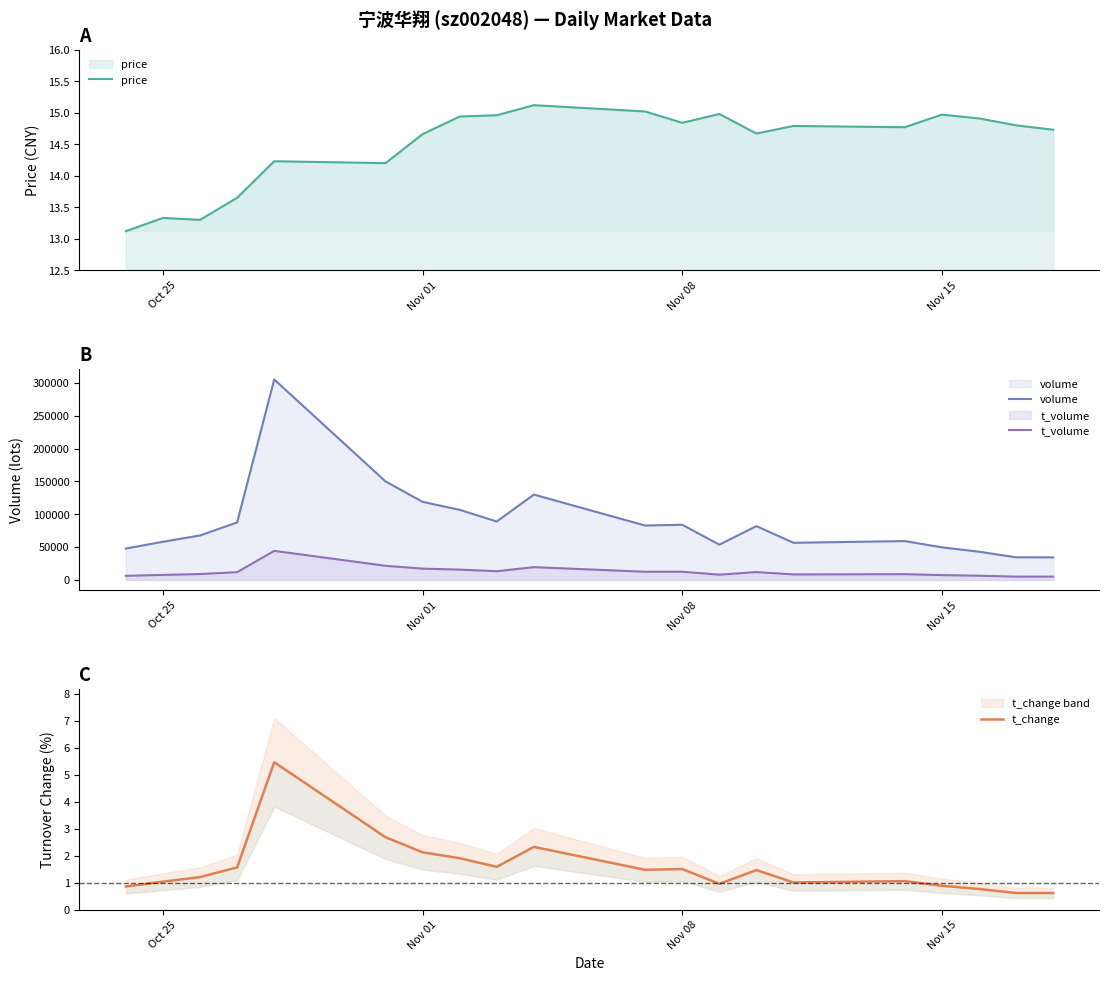

What is the total value across all series at Nov 01?

136214.8